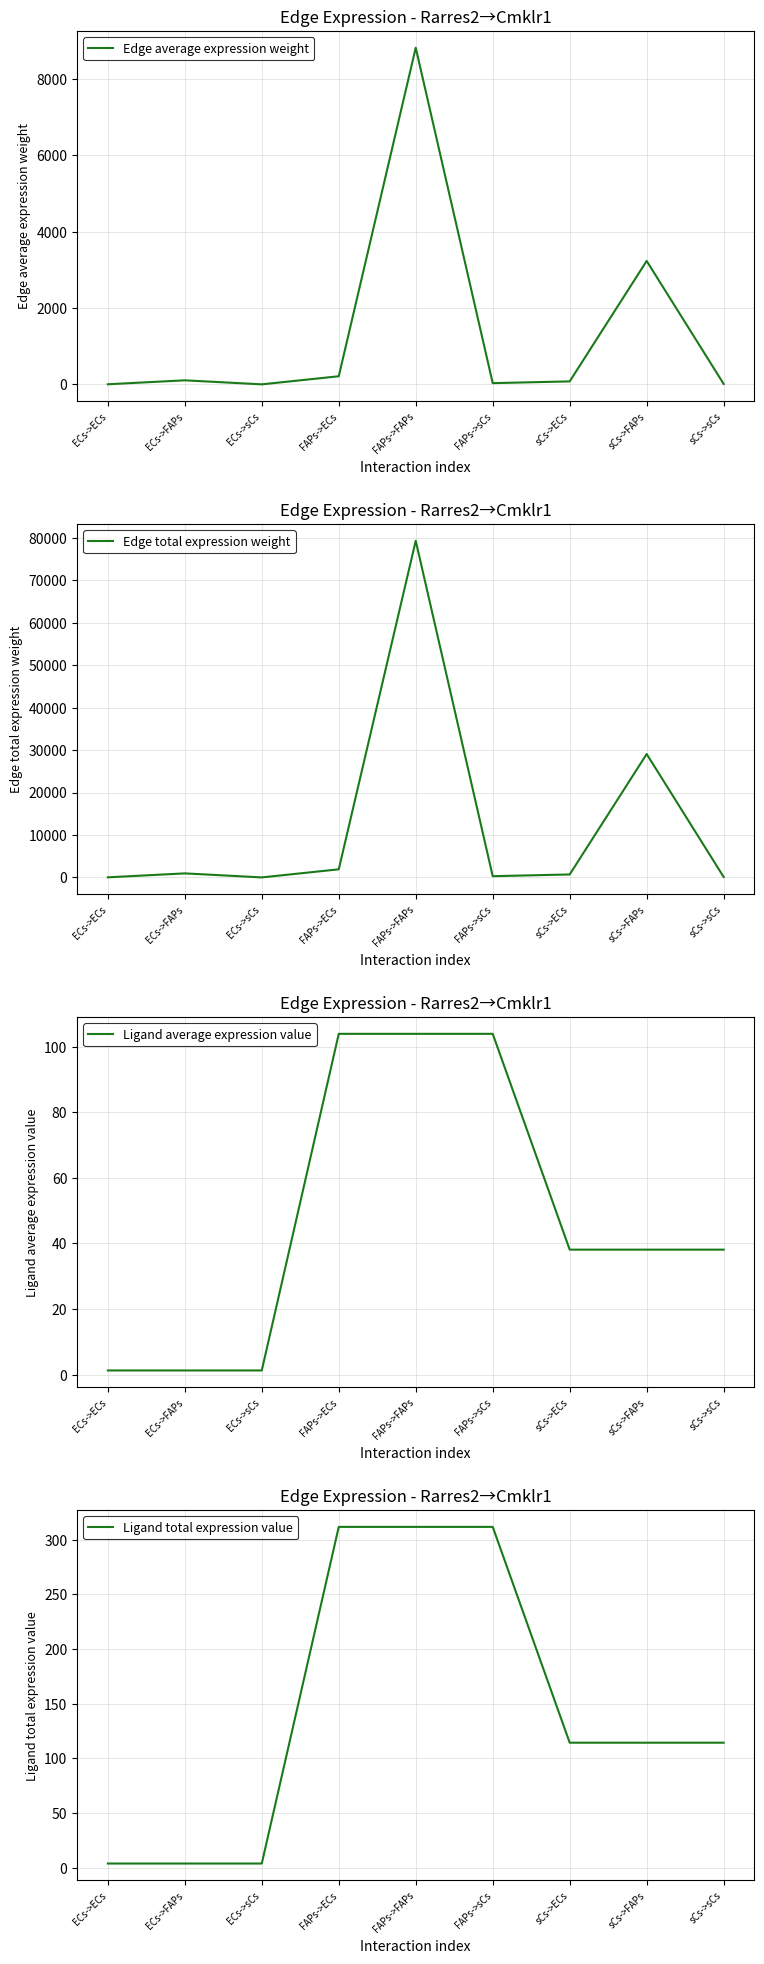

Reading left to right, extract all data points from this chart.

Edge average expression weight: ECs->ECs=2.5	ECs->FAPs=105.9	ECs->sCs=0.4	FAPs->ECs=212.2	FAPs->FAPs=8814.6	FAPs->sCs=32.4	sCs->ECs=77.8	sCs->FAPs=3231.3	sCs->sCs=11.9
Edge total expression weight: ECs->ECs=22.9	ECs->FAPs=953.0	ECs->sCs=3.5	FAPs->ECs=1909.4	FAPs->FAPs=79331.0	FAPs->sCs=291.5	sCs->ECs=700.0	sCs->FAPs=29082.0	sCs->sCs=106.9
Ligand average expression value: ECs->ECs=1.2	ECs->FAPs=1.2	ECs->sCs=1.2	FAPs->ECs=103.9	FAPs->FAPs=103.9	FAPs->sCs=103.9	sCs->ECs=38.1	sCs->FAPs=38.1	sCs->sCs=38.1
Ligand total expression value: ECs->ECs=3.7	ECs->FAPs=3.7	ECs->sCs=3.7	FAPs->ECs=311.7	FAPs->FAPs=311.7	FAPs->sCs=311.7	sCs->ECs=114.3	sCs->FAPs=114.3	sCs->sCs=114.3